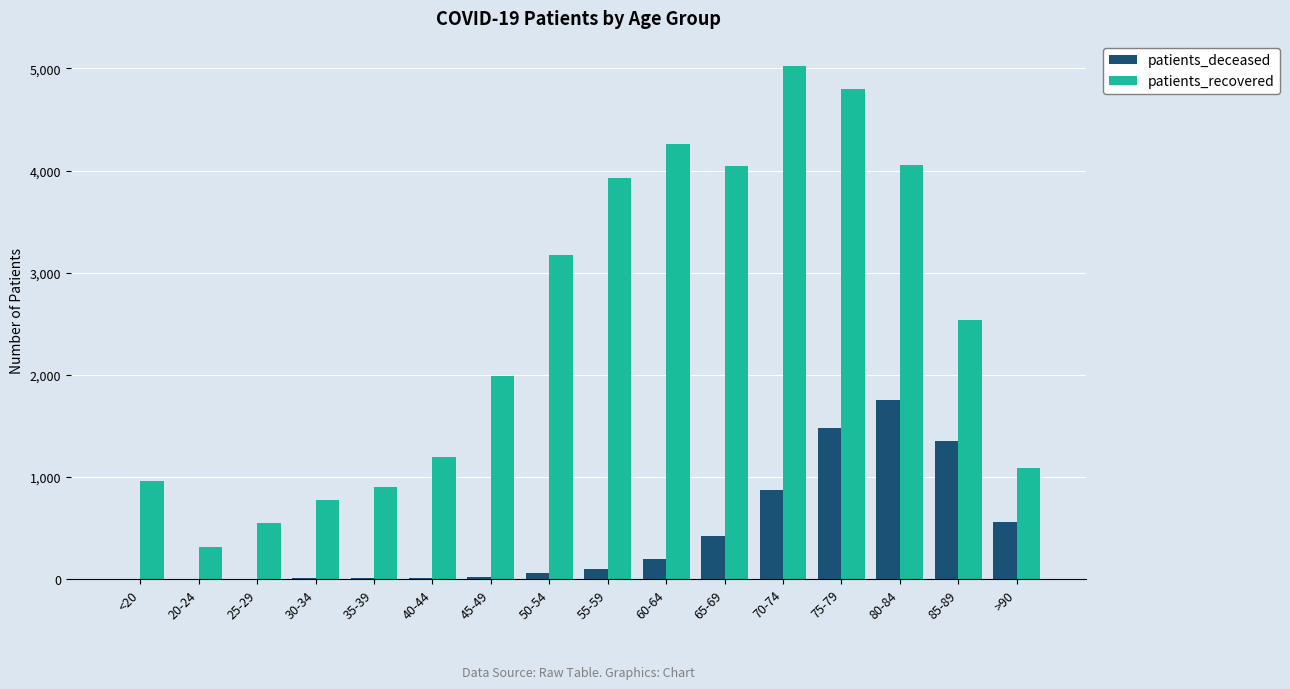

Are the bars horizontal?

No